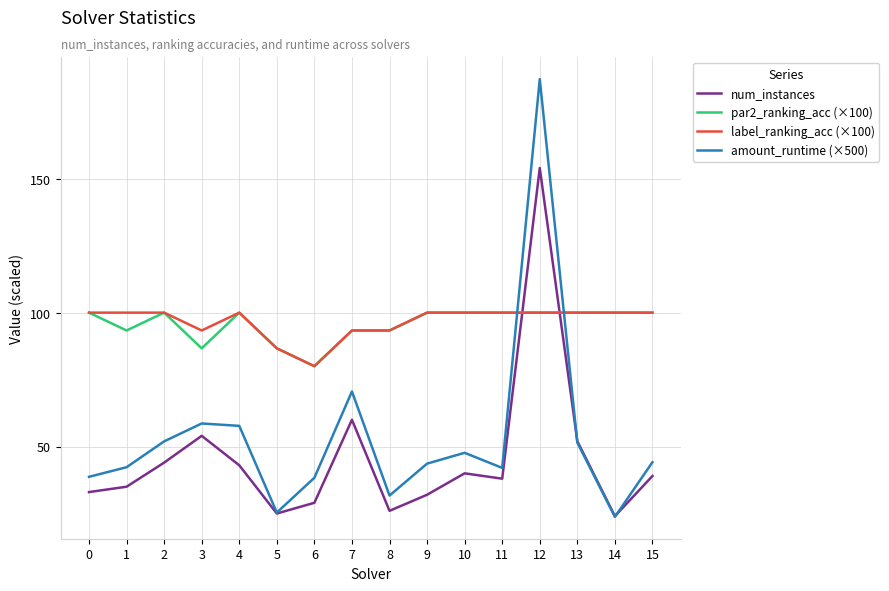

What is the difference between the second highest and minimum values in the par2_ranking_acc (×100) series?

20.0